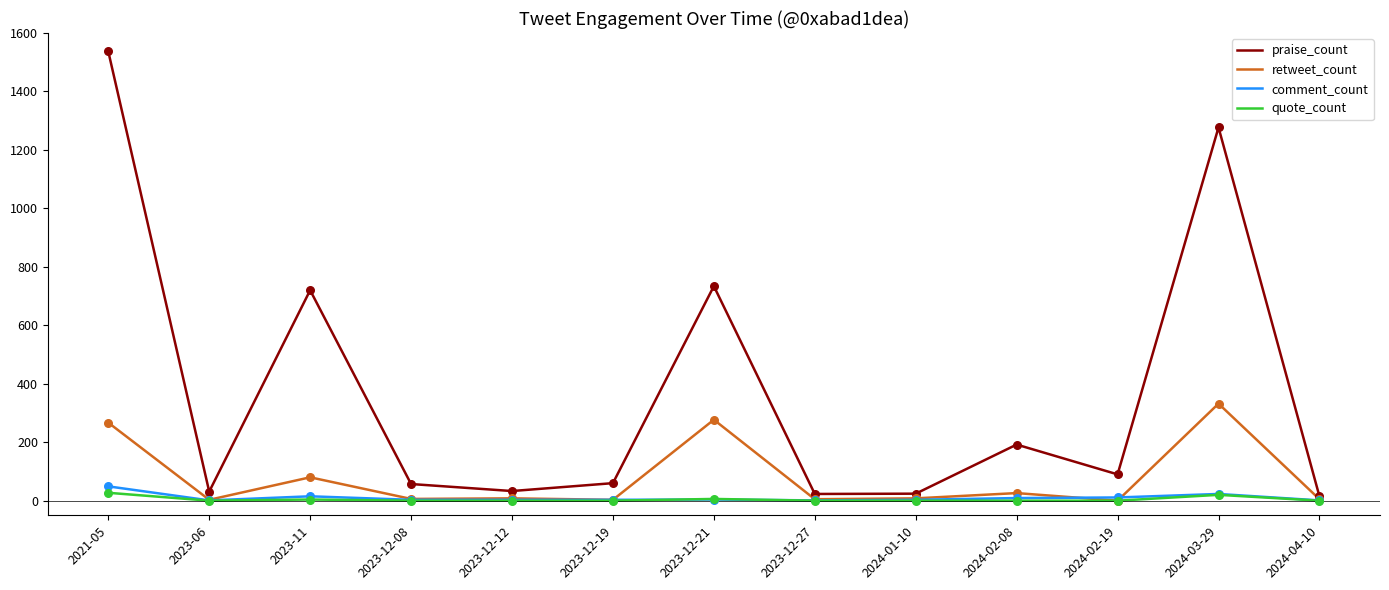

At which category is the sum across all series the highest?

2021-05